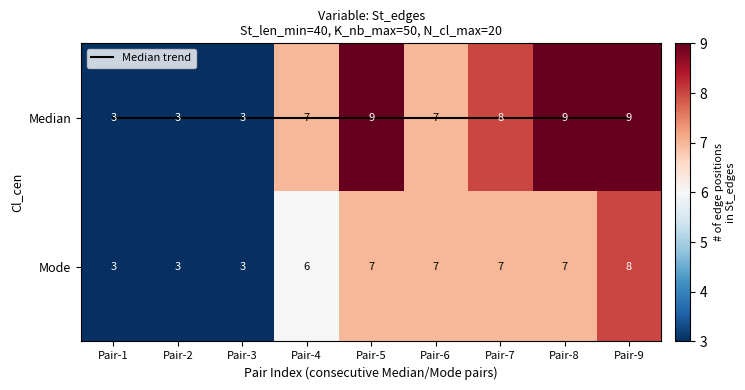

What is the maximum value shown in the chart?

9